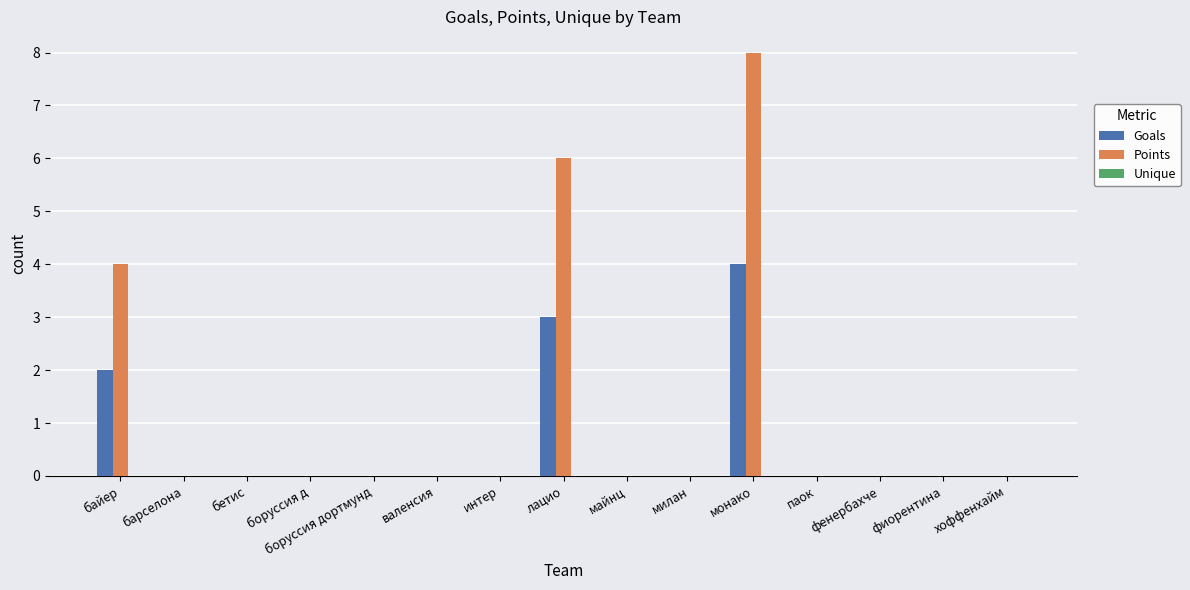

Between байер and бетис, which series saw the biggest shift?

Points